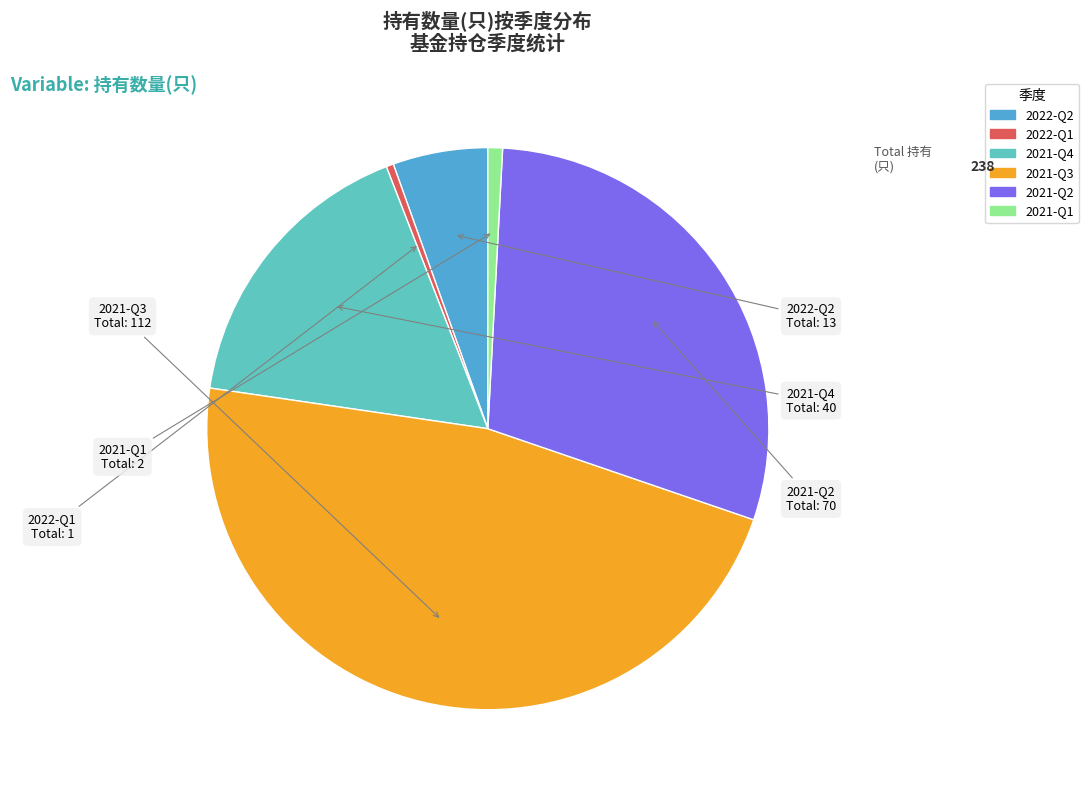

Which category has the biggest portion of the pie?

2021-Q3